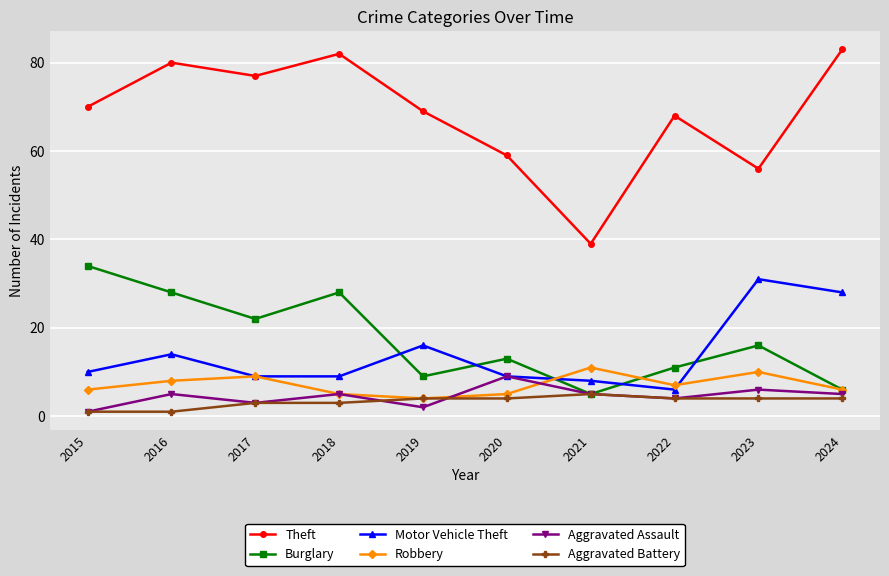

Reading left to right, transcribe all the data shown in this chart.

Theft: 70	80	77	82	69	59	39	68	56	83
Burglary: 34	28	22	28	9	13	5	11	16	6
Motor Vehicle Theft: 10	14	9	9	16	9	8	6	31	28
Robbery: 6	8	9	5	4	5	11	7	10	6
Aggravated Assault: 1	5	3	5	2	9	5	4	6	5
Aggravated Battery: 1	1	3	3	4	4	5	4	4	4